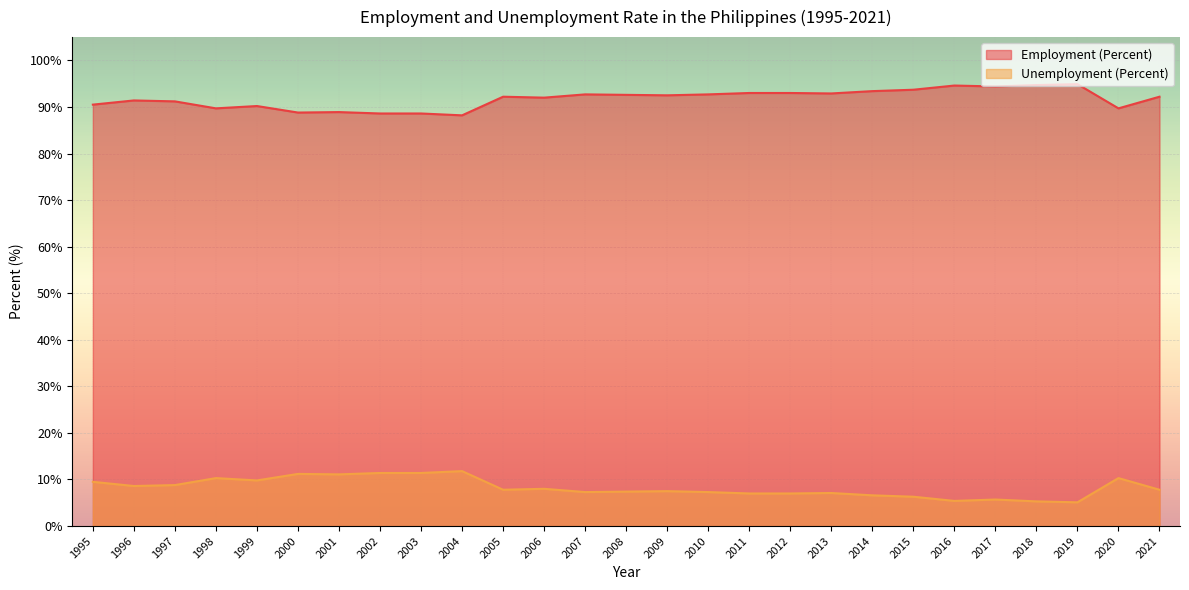

Reading left to right, transcribe all the data shown in this chart.

Employment (Percent): 90.5	91.4	91.2	89.7	90.2	88.8	88.9	88.6	88.6	88.2	92.2	92.0	92.7	92.6	92.5	92.7	93.0	93.0	92.9	93.4	93.7	94.6	94.4	94.7	94.9	89.7	92.2
Unemployment (Percent): 9.5	8.6	8.8	10.3	9.8	11.2	11.1	11.4	11.4	11.8	7.8	8.0	7.3	7.4	7.5	7.3	7.0	7.0	7.1	6.6	6.3	5.4	5.7	5.3	5.1	10.3	7.8